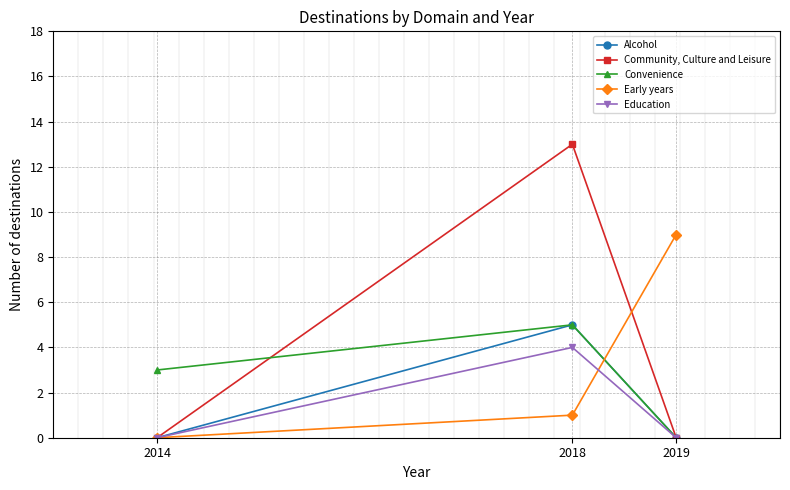

What is the maximum value for Education?

4